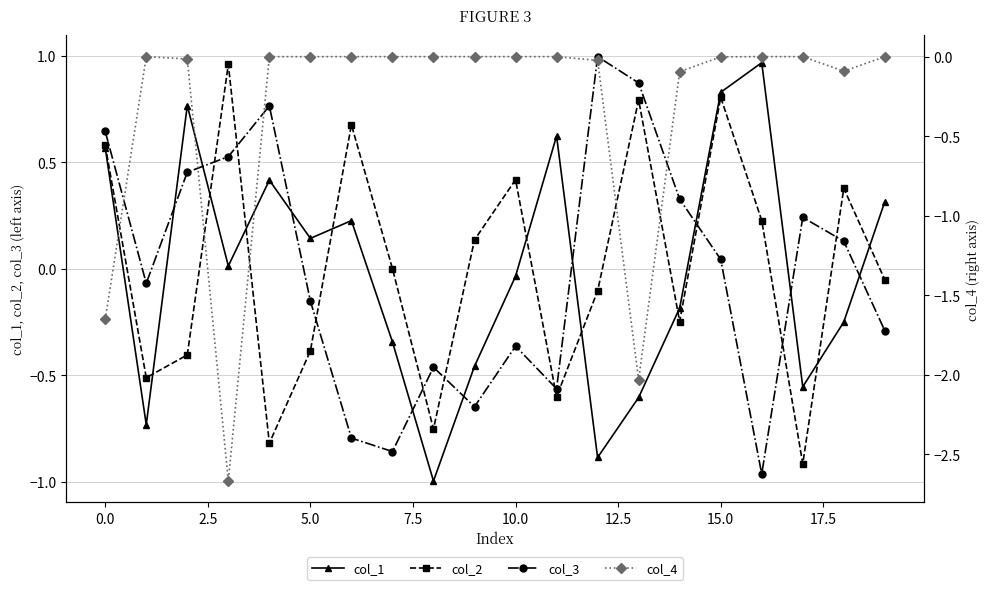

True or false: col_2 has more than 1 points higher than both neighbors.

True